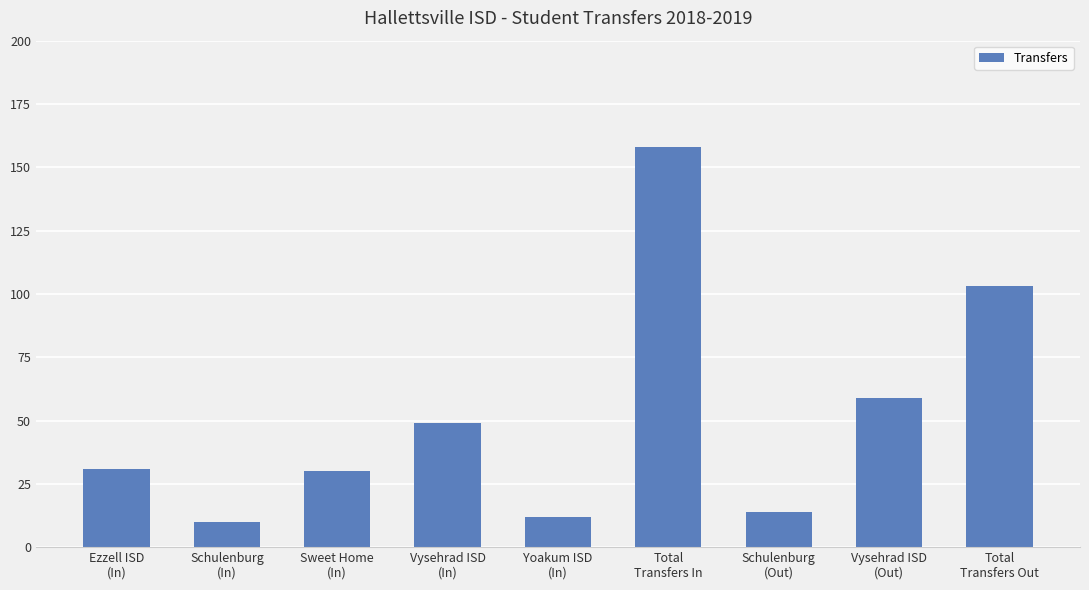

Are the bars horizontal?

No